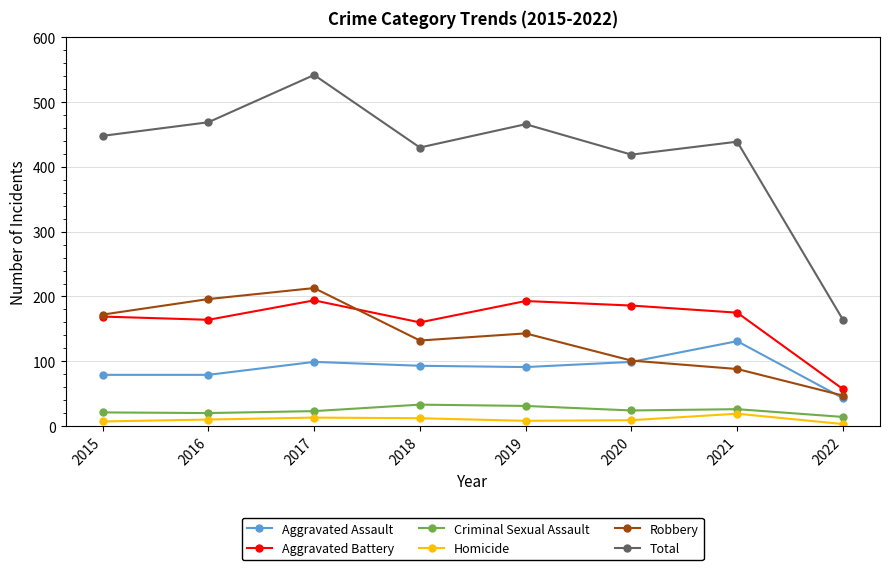

Rank the categories by Robbery value from lowest to highest.

2022, 2021, 2020, 2018, 2019, 2015, 2016, 2017